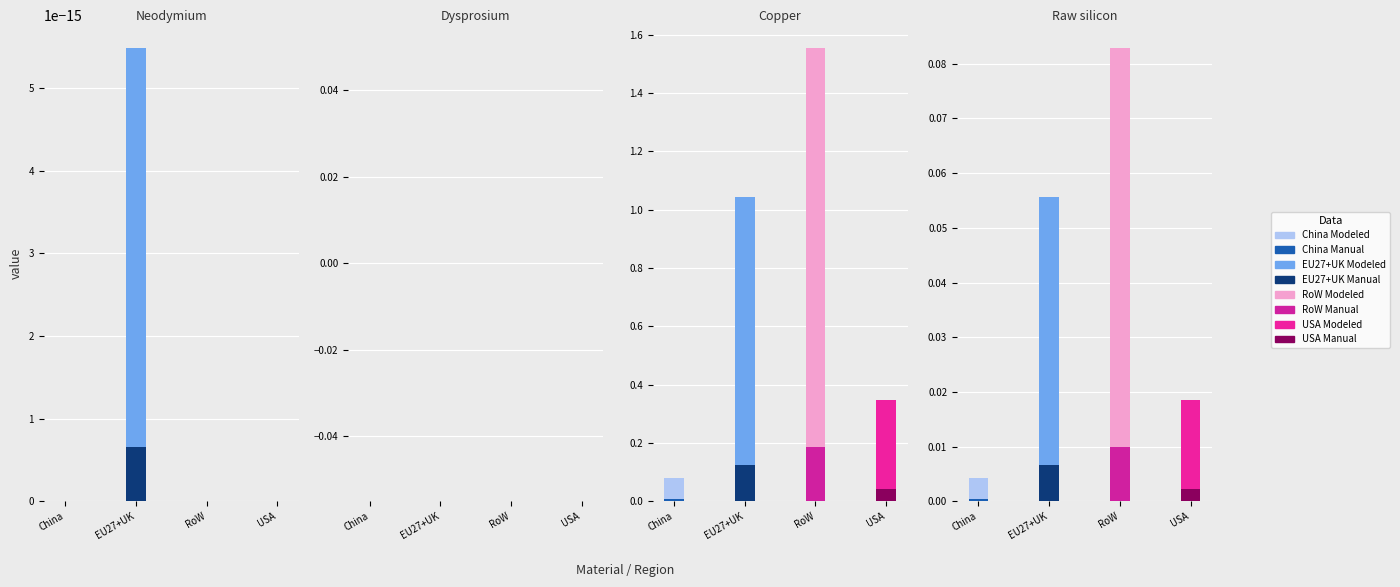

Reading left to right, transcribe all the data shown in this chart.

China: 0.0	0.0	0.1	0.0
EU27+UK: 0.0	0.0	1.0	0.1
RoW: 0.0	0.0	1.6	0.1
USA: 0.0	0.0	0.3	0.0